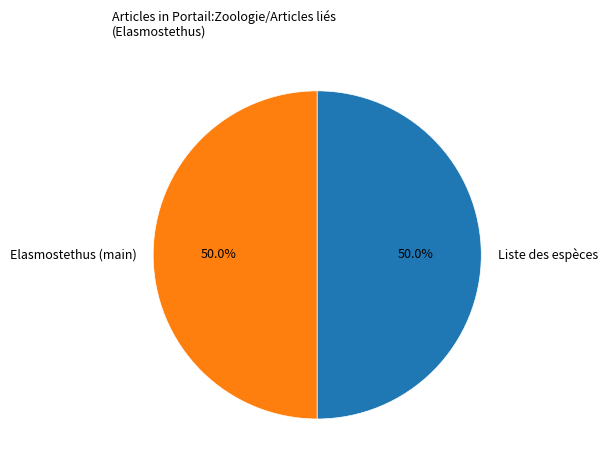

Is the sum of Liste des espèces and Elasmostethus (main) greater than half?

Yes